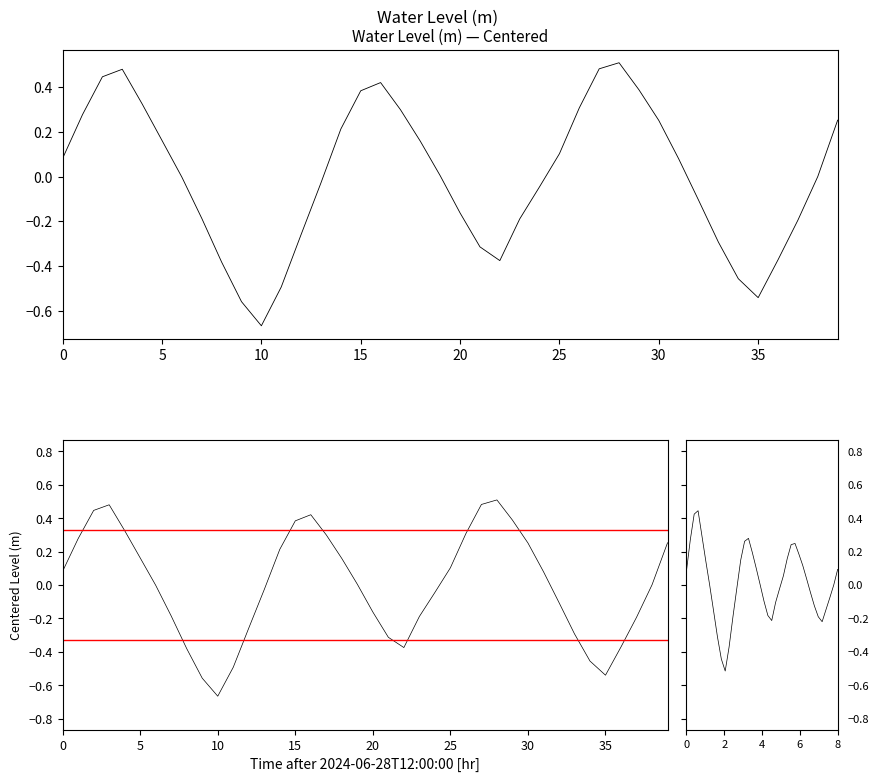

Rank the categories by value from highest to lowest.

2024-06-29 16:00, 2024-06-29 15:00, 2024-06-28 15:00, 2024-06-28 14:00, 2024-06-29 04:00, 2024-06-29 17:00, 2024-06-29 03:00, 2024-06-28 16:00, 2024-06-29 14:00, 2024-06-29 05:00, 2024-06-28 13:00, 2024-06-30 03:00, 2024-06-29 18:00, 2024-06-29 02:00, 2024-06-28 17:00, 2024-06-29 06:00, 2024-06-29 13:00, 2024-06-28 12:00, 2024-06-29 19:00, 2024-06-29 07:00, 2024-06-30 02:00, 2024-06-28 18:00, 2024-06-29 01:00, 2024-06-29 12:00, 2024-06-29 20:00, 2024-06-29 08:00, 2024-06-28 19:00, 2024-06-29 11:00, 2024-06-30 01:00, 2024-06-29 00:00, 2024-06-29 21:00, 2024-06-29 09:00, 2024-06-30 00:00, 2024-06-29 10:00, 2024-06-28 20:00, 2024-06-29 22:00, 2024-06-28 23:00, 2024-06-29 23:00, 2024-06-28 21:00, 2024-06-28 22:00